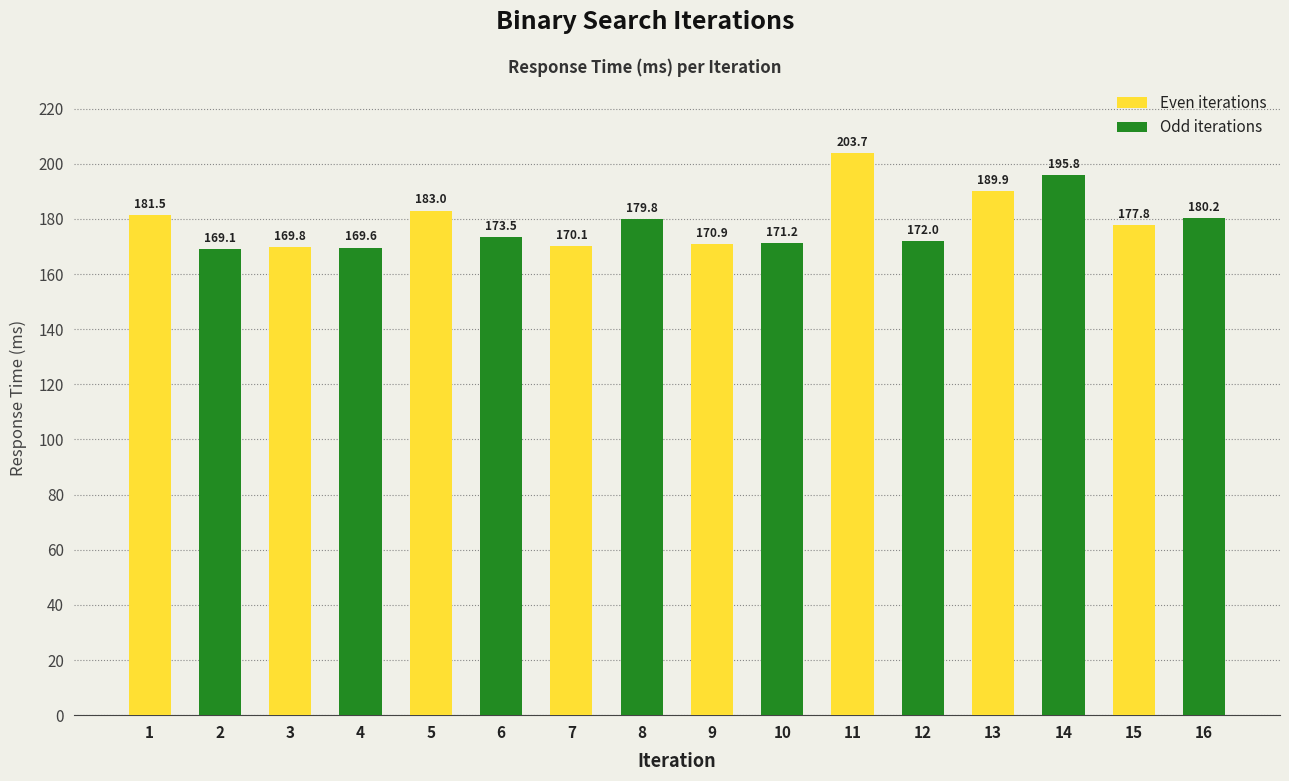

Which series has the widest spread of values?

Even iterations